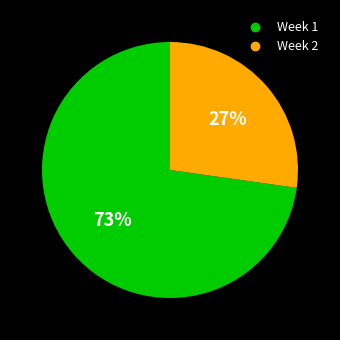

To the nearest percent, what percentage of the pie is Week 1?

73%